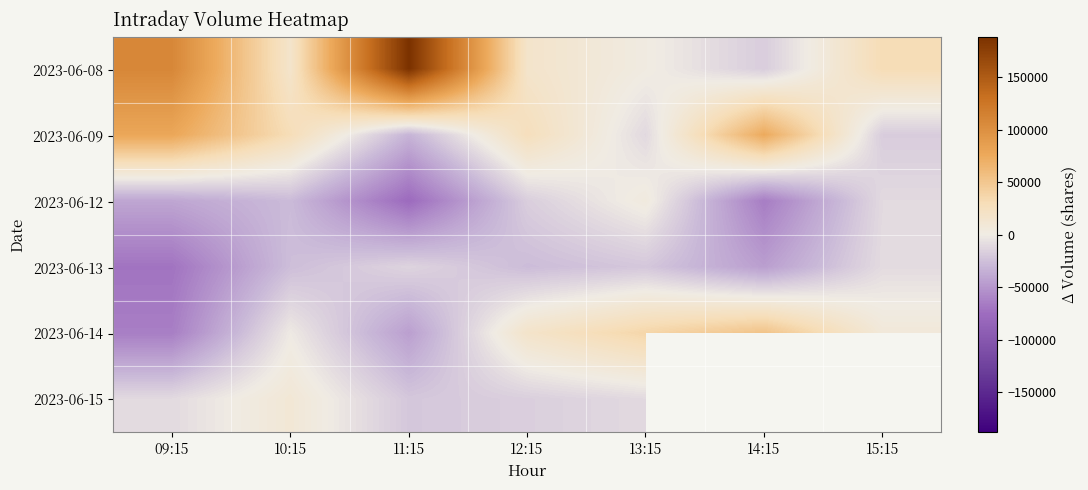

At which label does 2023-06-08 reach its minimum?

14:15